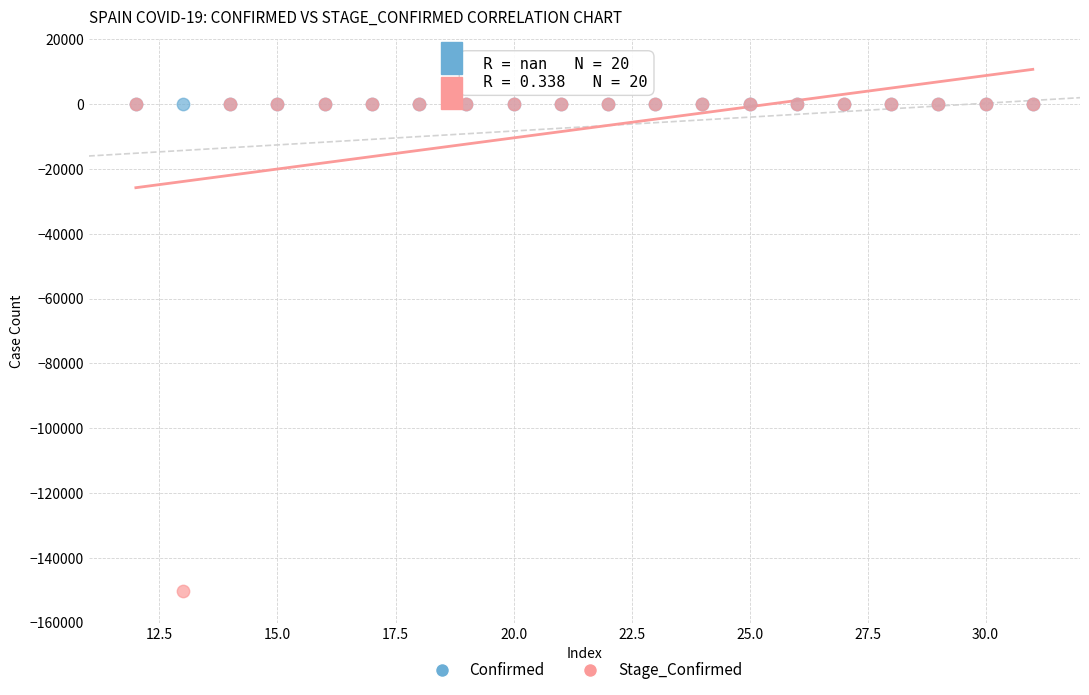

What are all the series names shown in the legend?

Confirmed, Stage_Confirmed